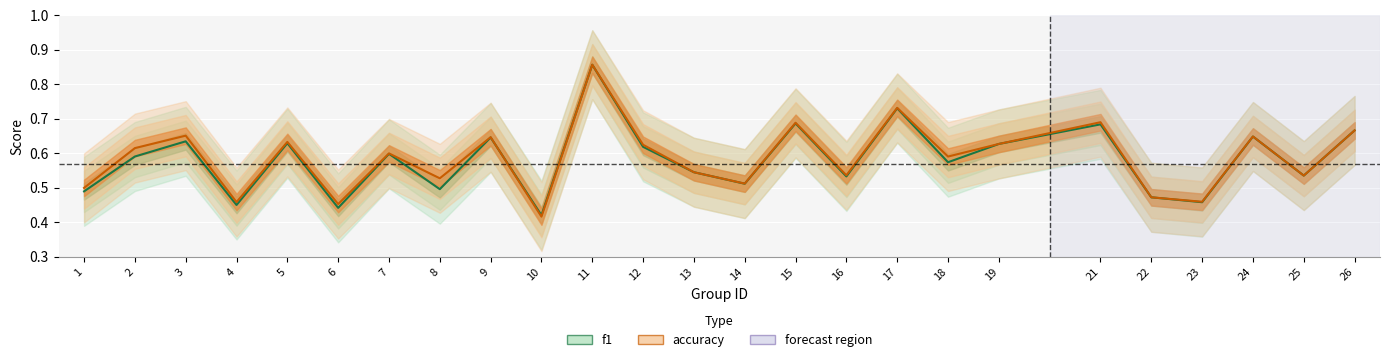

At how many categories does at least one series exceed 0?

25